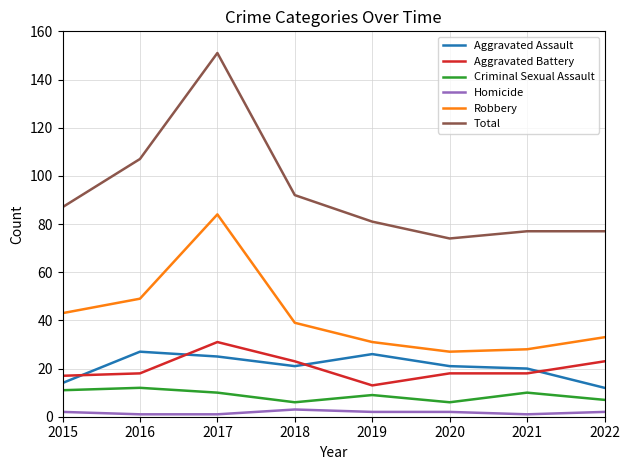

At which label does Aggravated Battery reach its peak?

2017